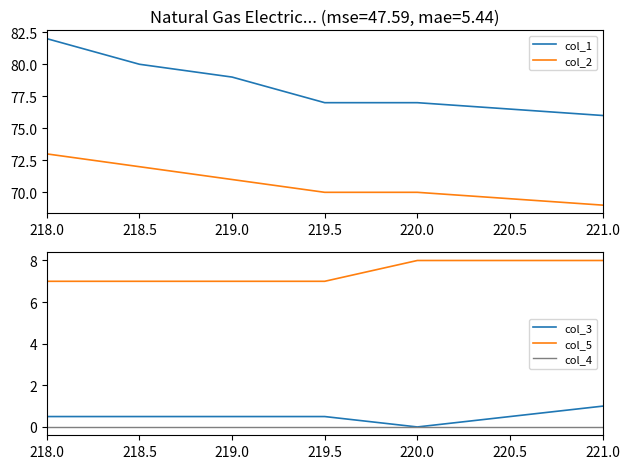

How many col_3 values are between 0 and 1?

6